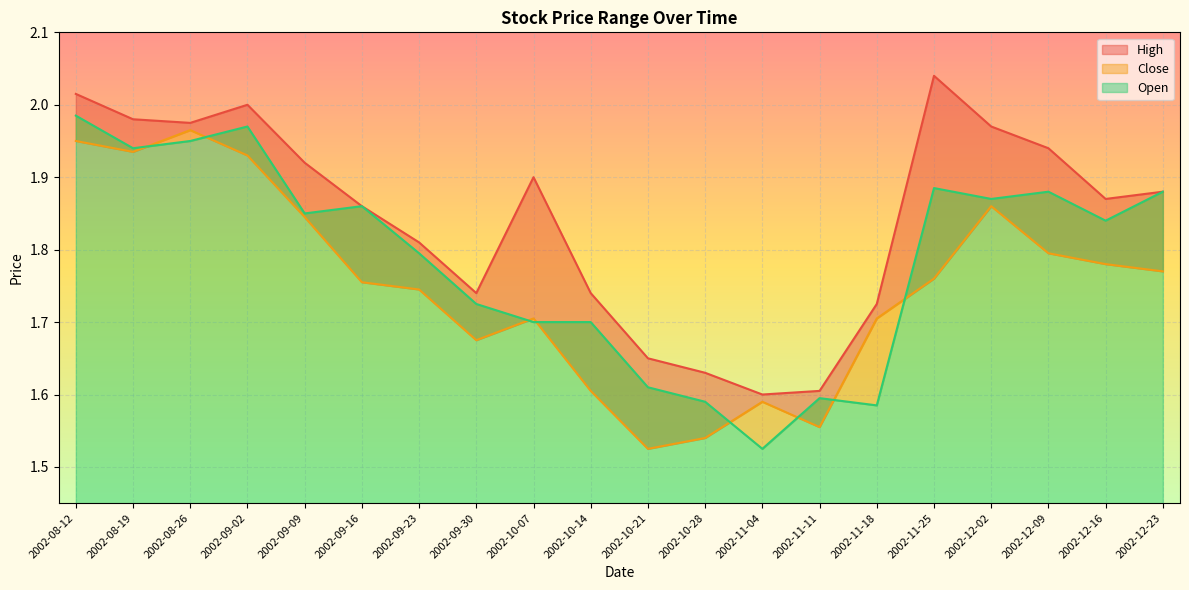

Where is the first local minimum for Close?

2002-08-19